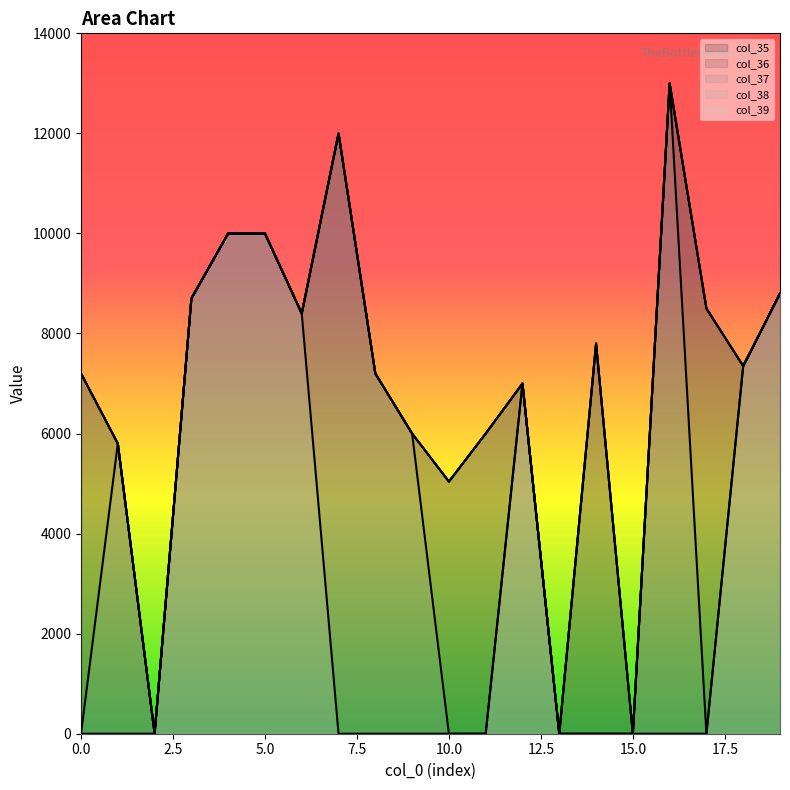

At which label does col_36 reach its minimum?

2